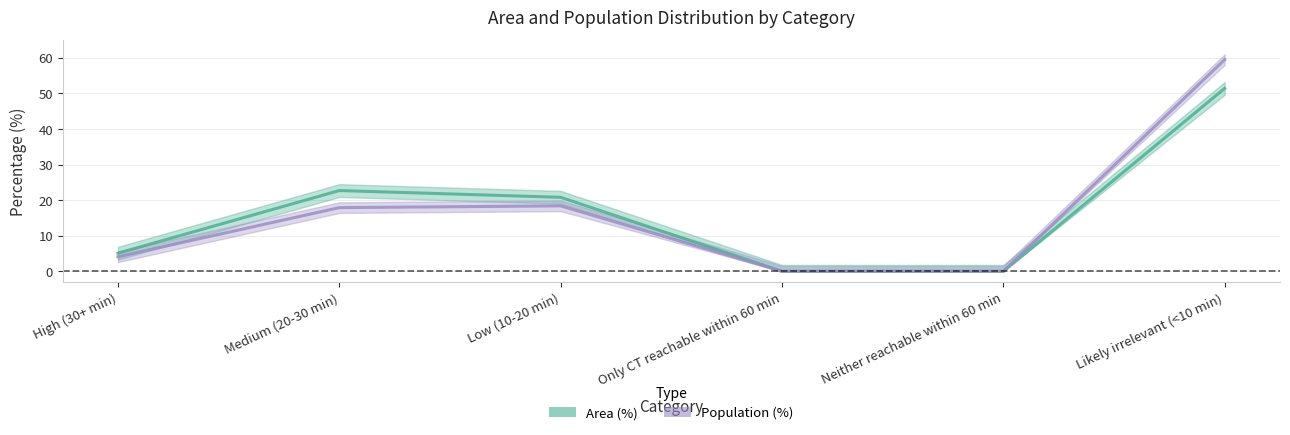

Is it true that Area (%) equals 12.7 at Low (10-20 min)?

False